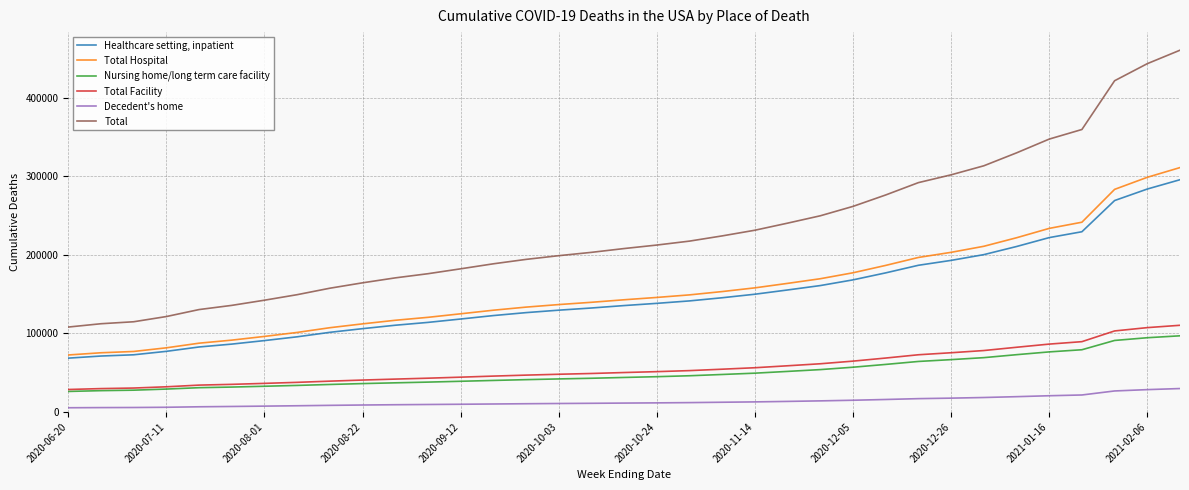

List the series in order of their peak value, lowest first.

Decedent's home, Nursing home/long term care facility, Total Facility, Healthcare setting, inpatient, Total Hospital, Total